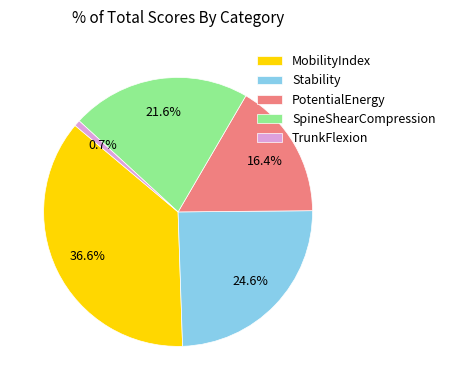

To the nearest percent, what percentage of the pie is MobilityIndex?

37%